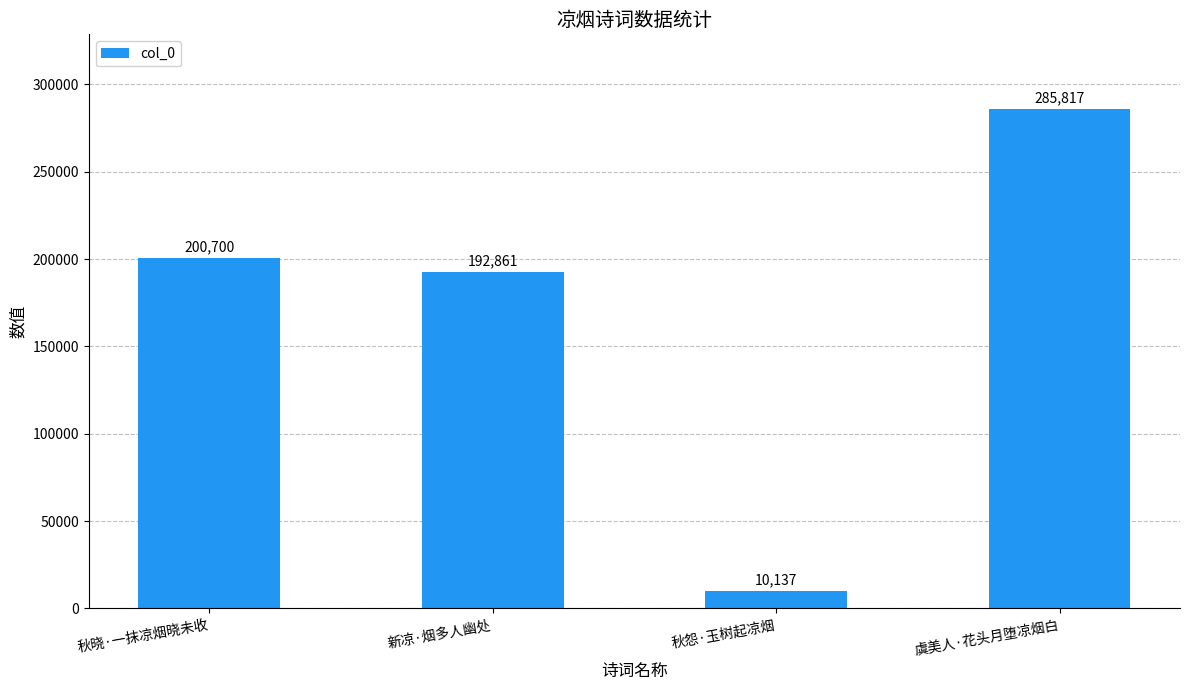

Which label corresponds to the smallest value in the chart?

秋怨·玉树起凉烟